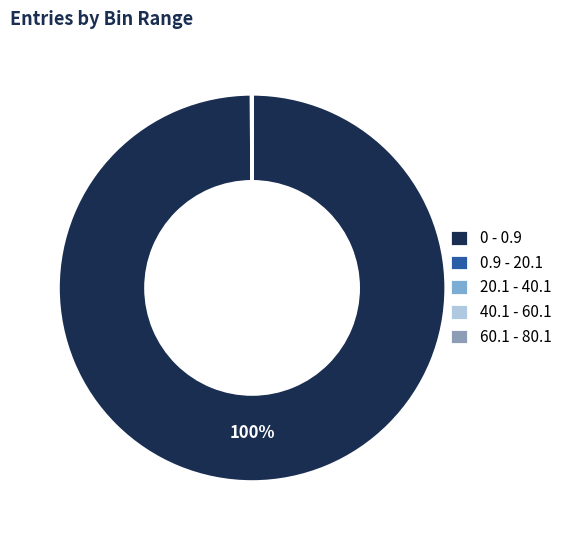

Do 0.9 - 20.1 and 20.1 - 40.1 together represent more than half of the pie?

No